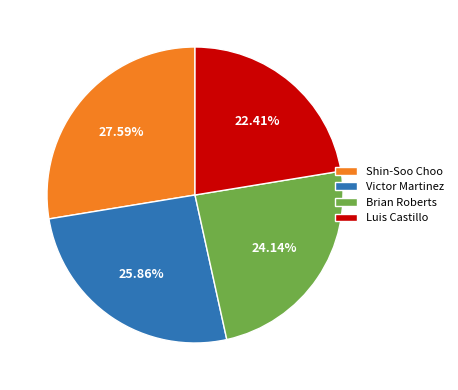

Rank the categories by value from lowest to highest.

Luis Castillo, Brian Roberts, Victor Martinez, Shin-Soo Choo